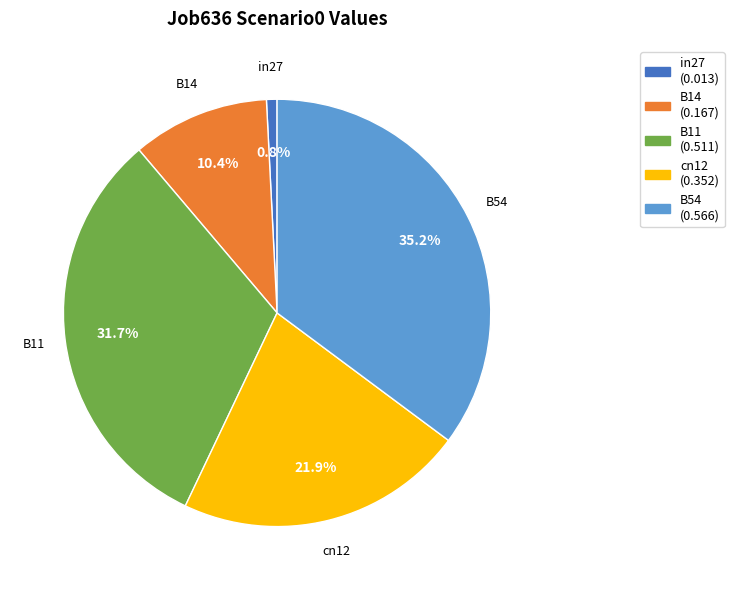

To the nearest percent, what portion does B14 represent?

10%